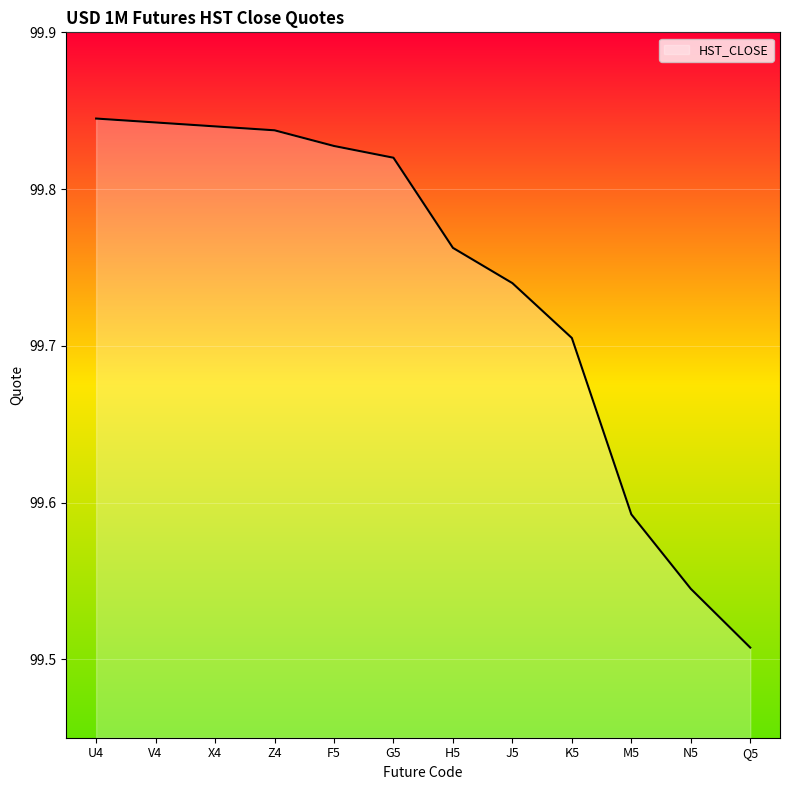

Is it true that the value at X4 is 171.9?

False